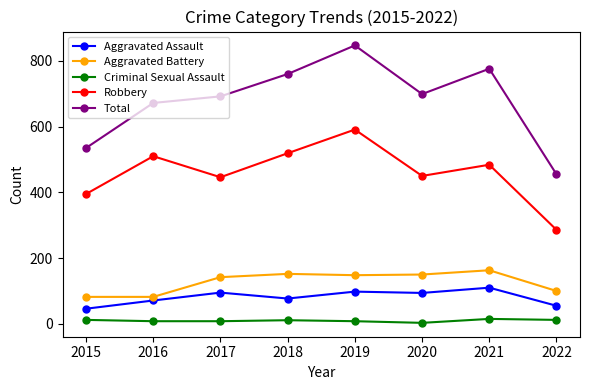

At which category is the sum across all series the highest?

2019